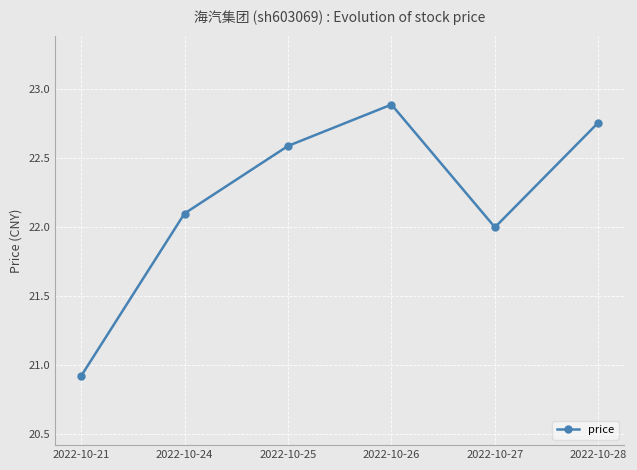

What is the value of the 2nd point from the left?

22.1